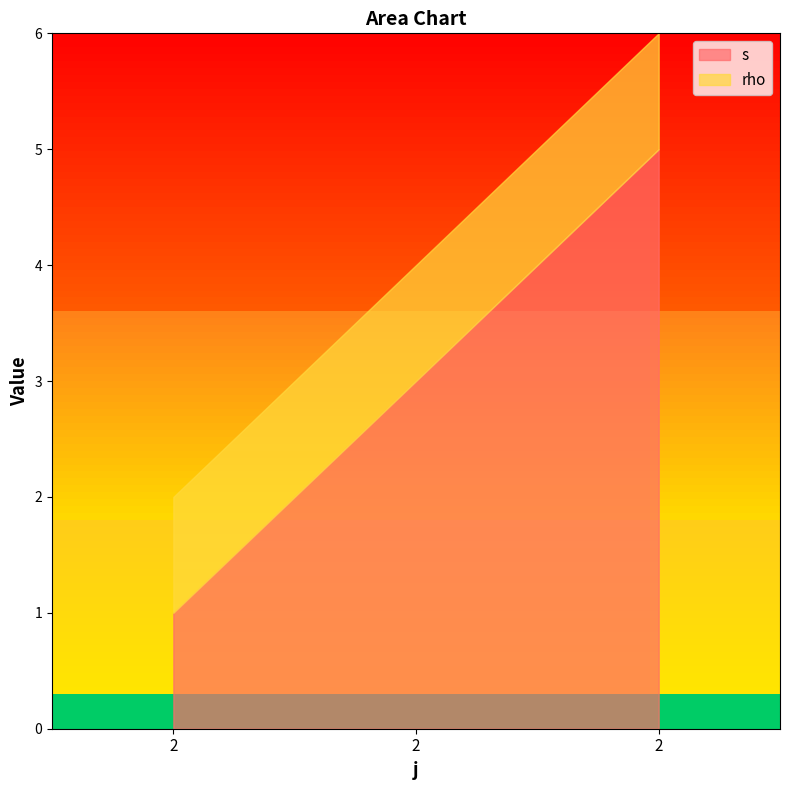

What is the approximate value of rho at 2?

1